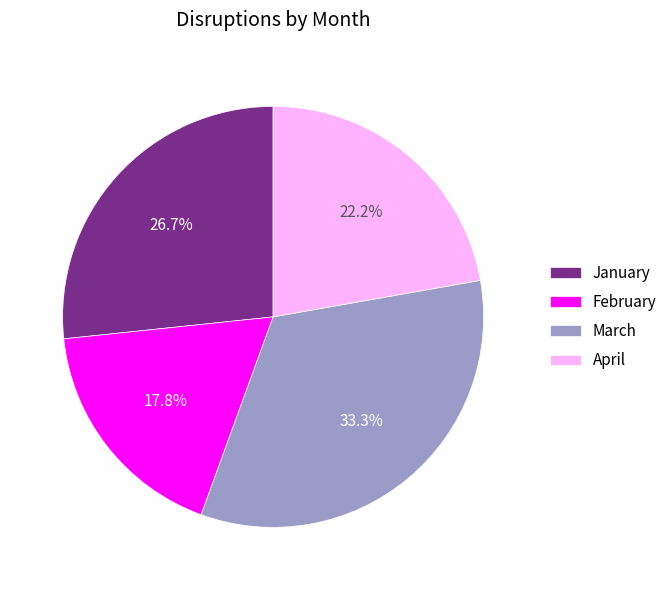

Which category has the smallest portion of the pie?

February